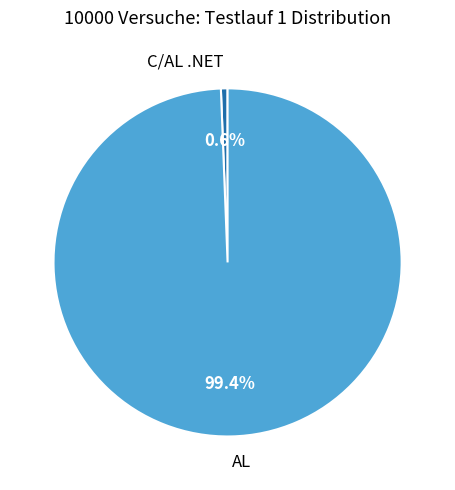

The AL slice represents 89% of the pie. True or false?

False